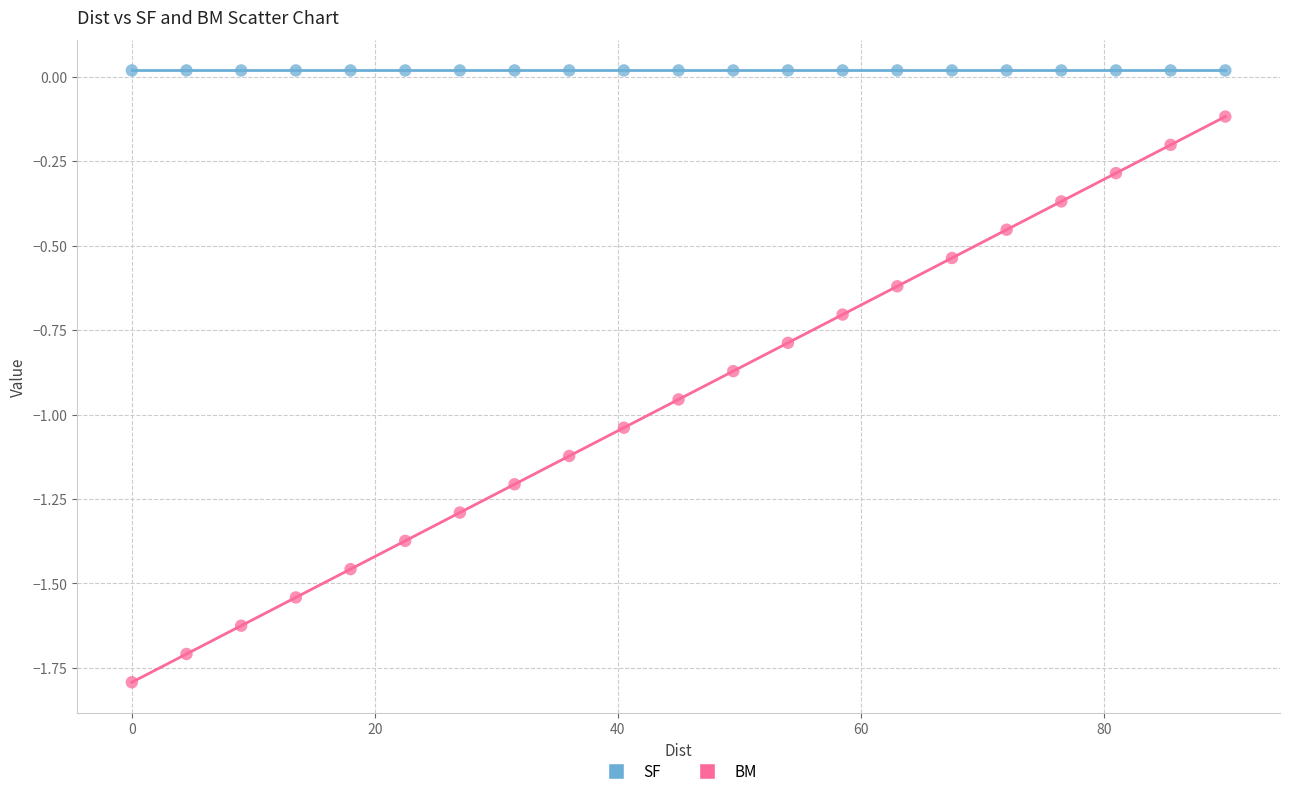

Which series contains the lowest Y value?

BM